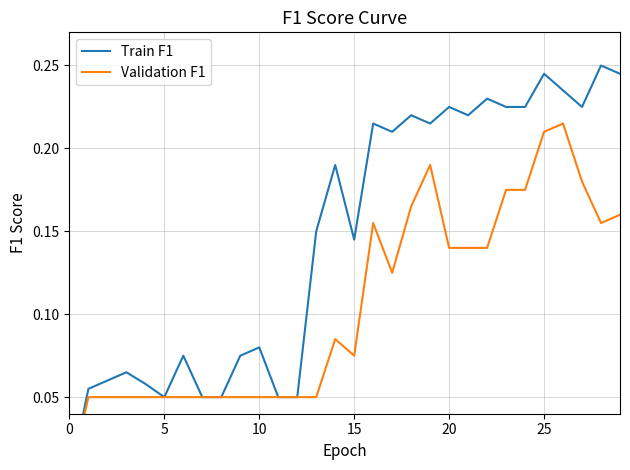

How many values in Validation F1 are above zero?

29